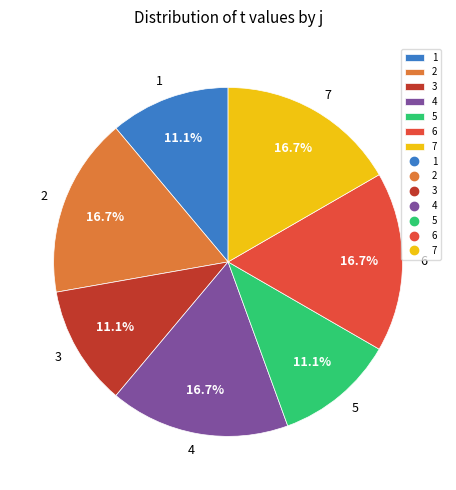

To the nearest percent, what is the difference between the largest and smallest slice percentages?

6%